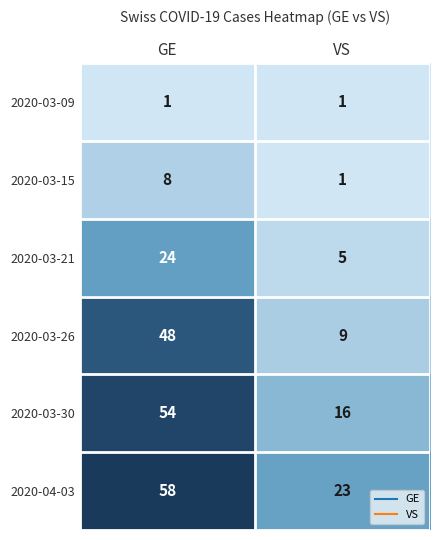

Reading right to left, extract all data points from this chart.

2020-03-09: 1	1
2020-03-15: 1	8
2020-03-21: 5	24
2020-03-26: 9	48
2020-03-30: 16	54
2020-04-03: 23	58